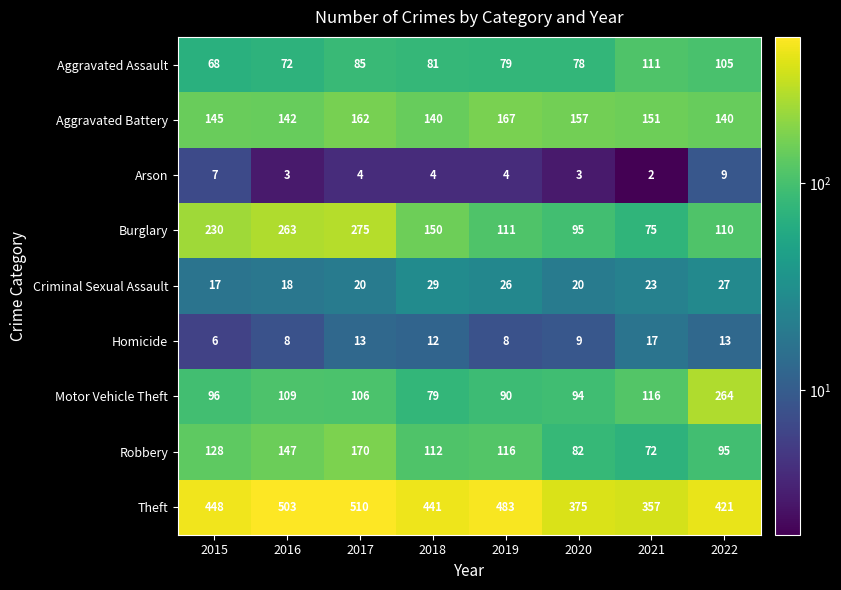

Which series has the largest range (max minus min)?

Burglary